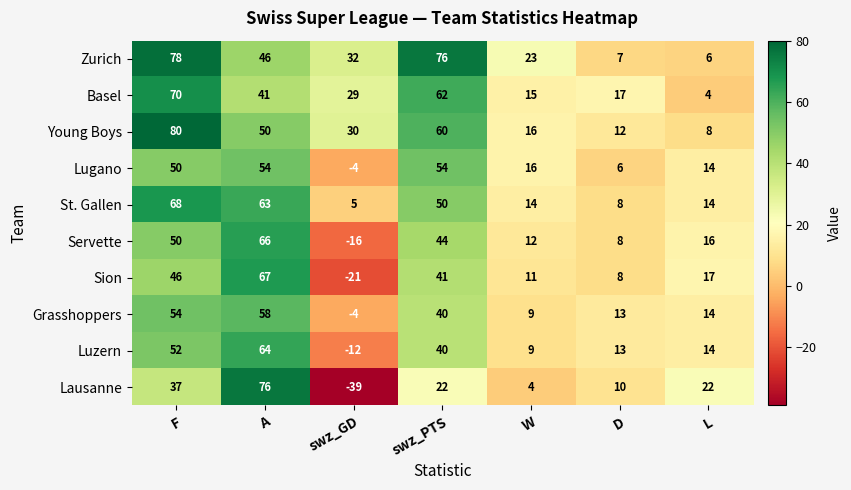

The value of Lausanne at swz_PTS is 22. True or false?

True